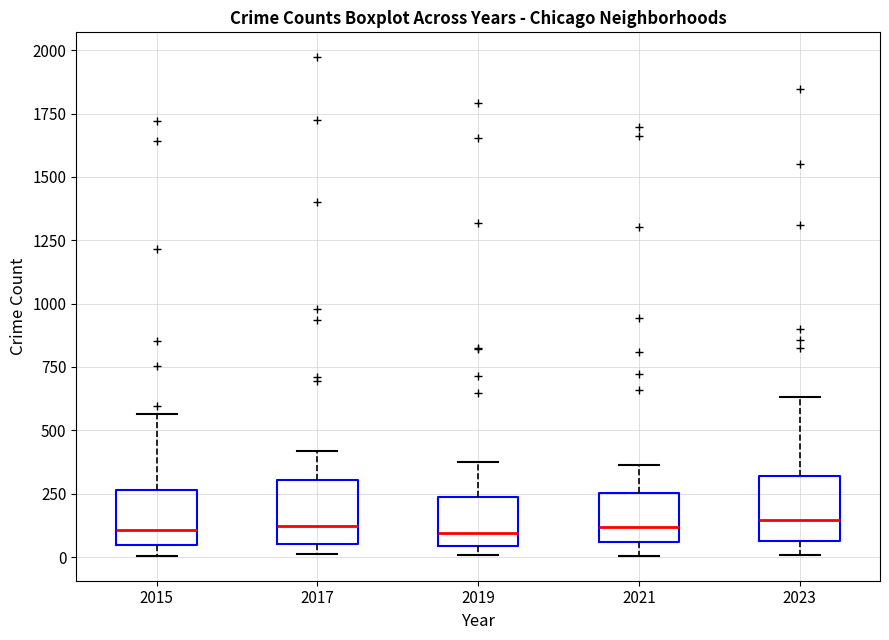

Where does the median line of the box at x = 2015 sit on the y-axis? The values are not printed on the chart, so give them approximately, as read against the axis.

100